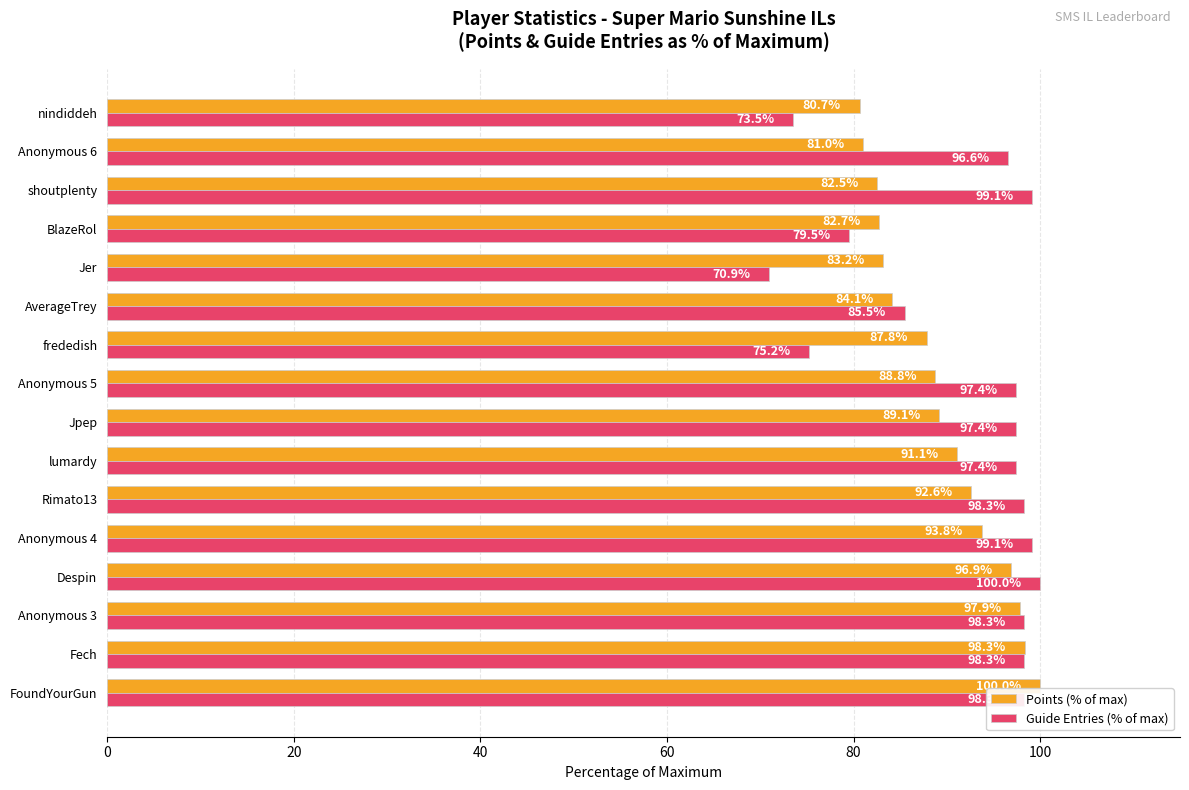

At how many categories does at least one series exceed 99?

4